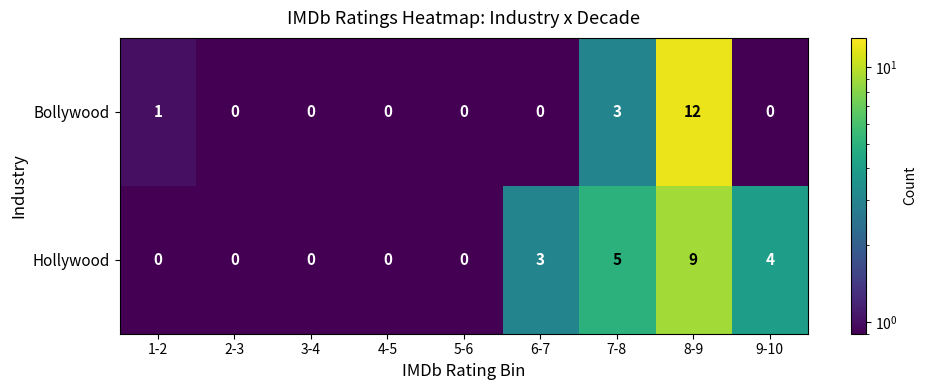

At how many categories does at least one series exceed 11?

1